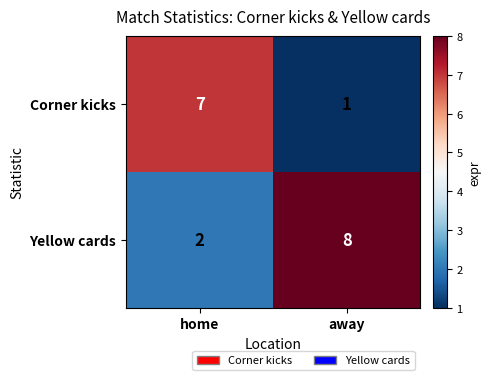

What is the spread (max minus min) of values at home?

5